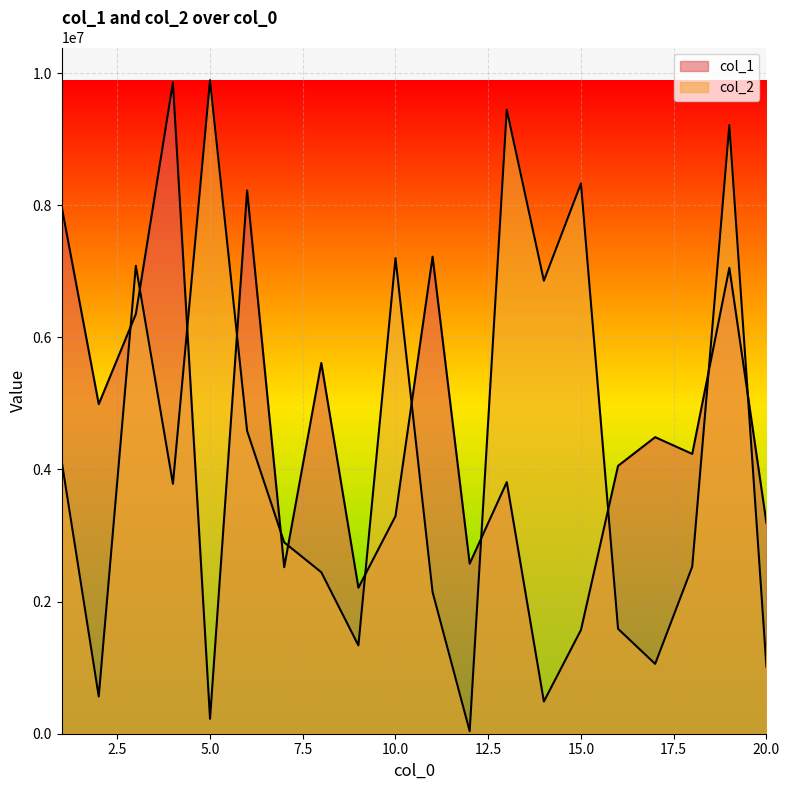

In col_2, how many points are higher than both neighbors (excluding endpoints)?

6